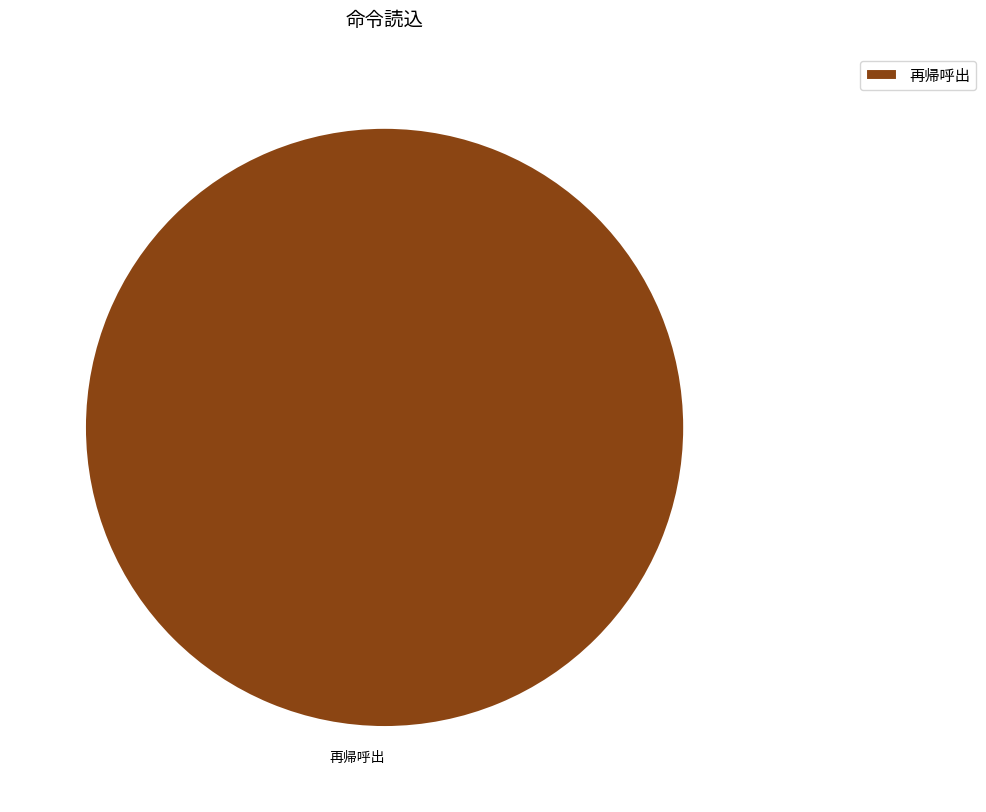

Rank the categories by value from lowest to highest.

再帰呼出